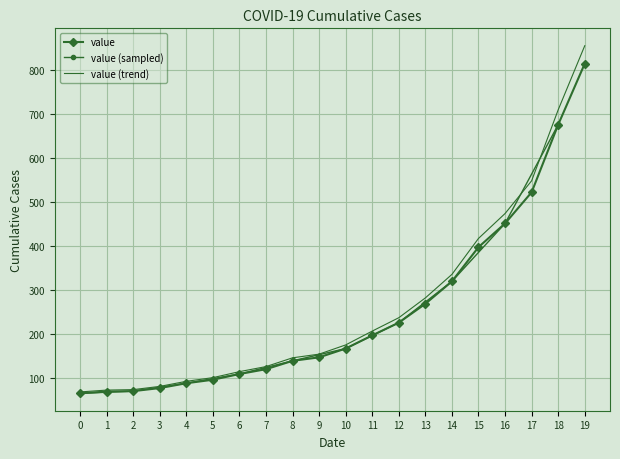

What is the average value?

250